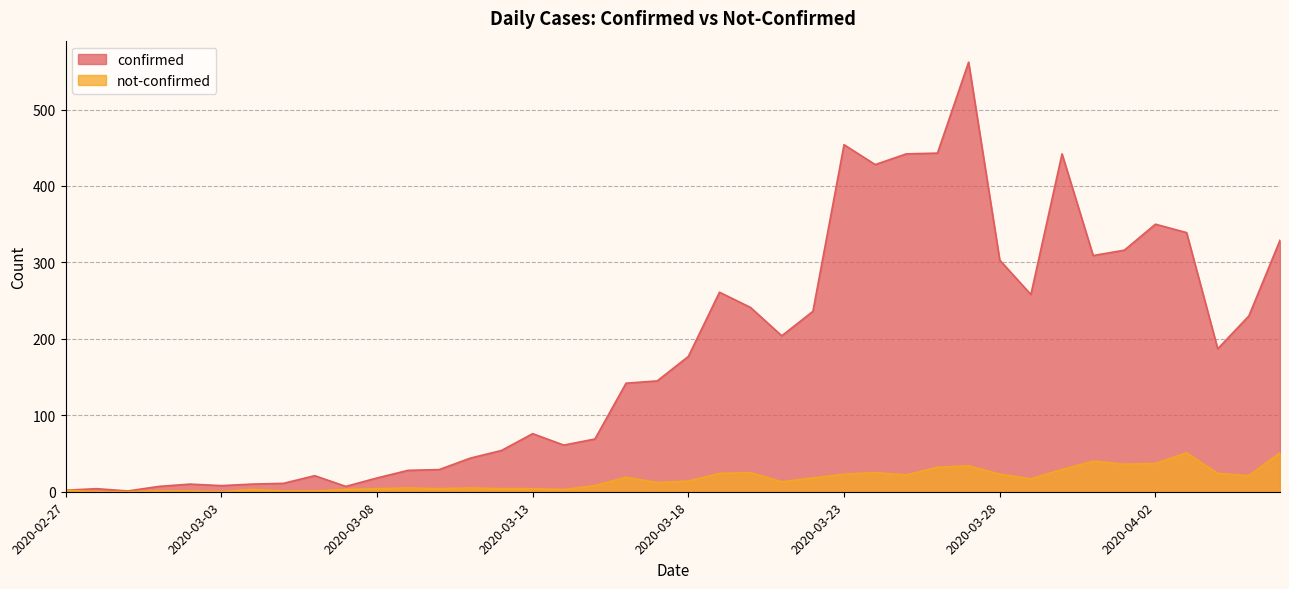

What position from the right is 2020-03-15?

23